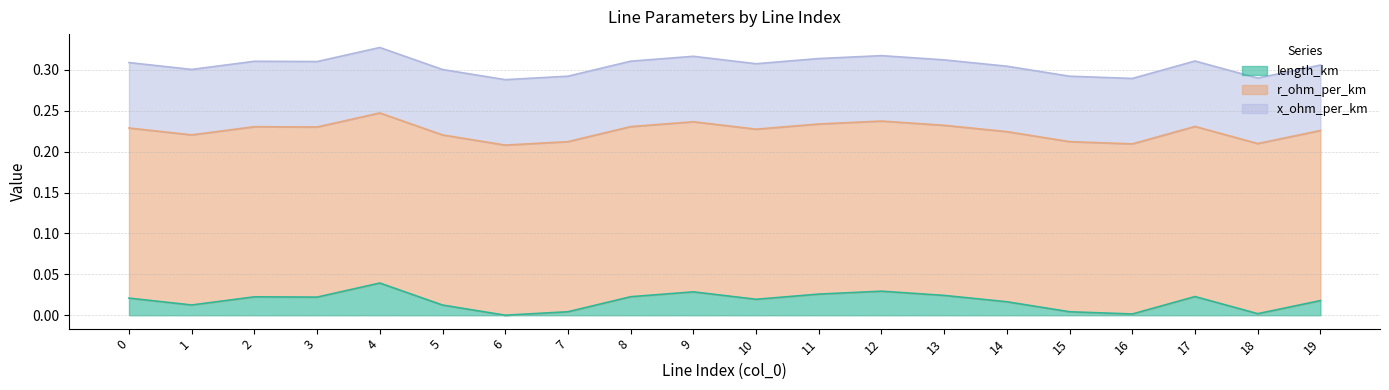

How many lines are shown in the chart?

3